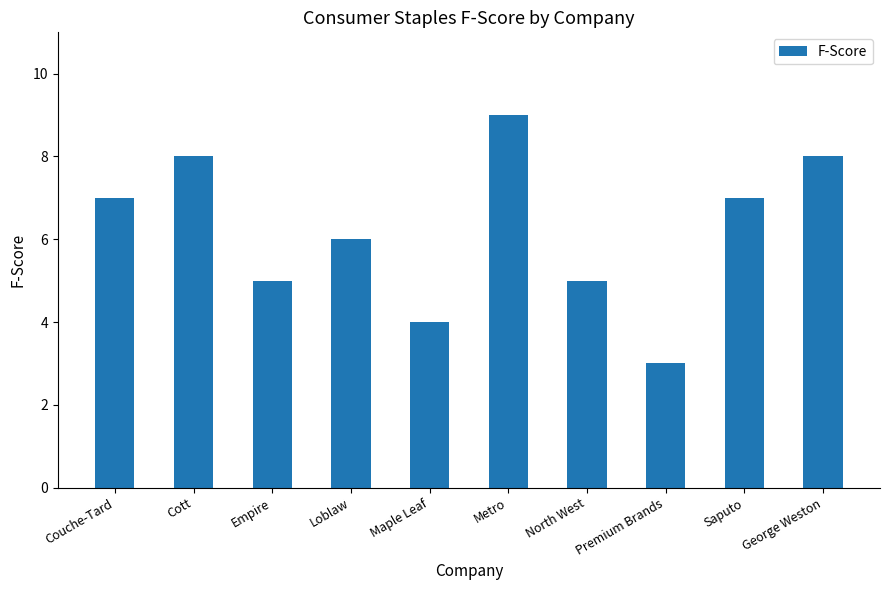

Reading left to right, what are all the values shown in this chart?

Couche-Tard=7	Cott=8	Empire=5	Loblaw=6	Maple Leaf=4	Metro=9	North West=5	Premium Brands=3	Saputo=7	George Weston=8